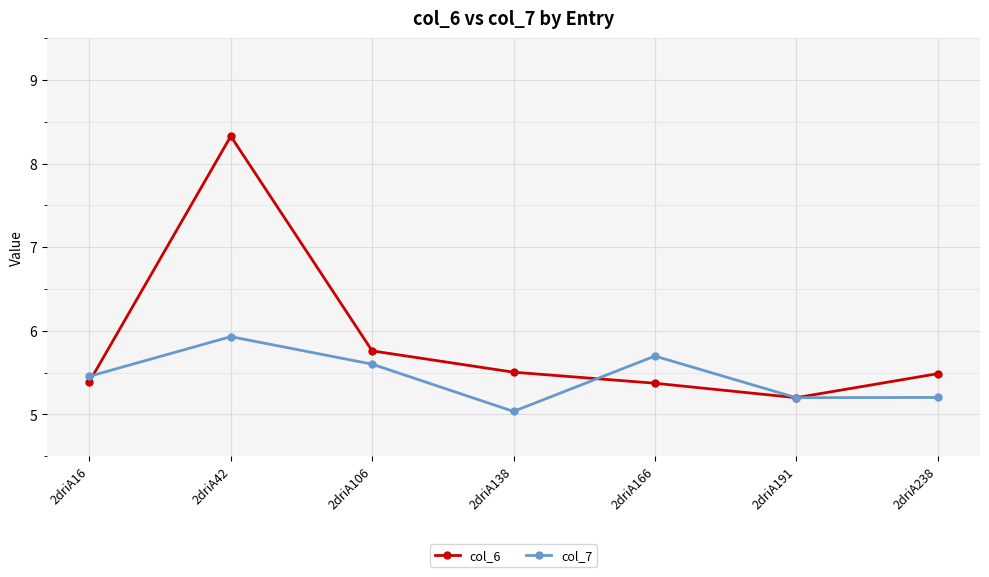

True or false: col_7 and col_6 cross at least once.

True